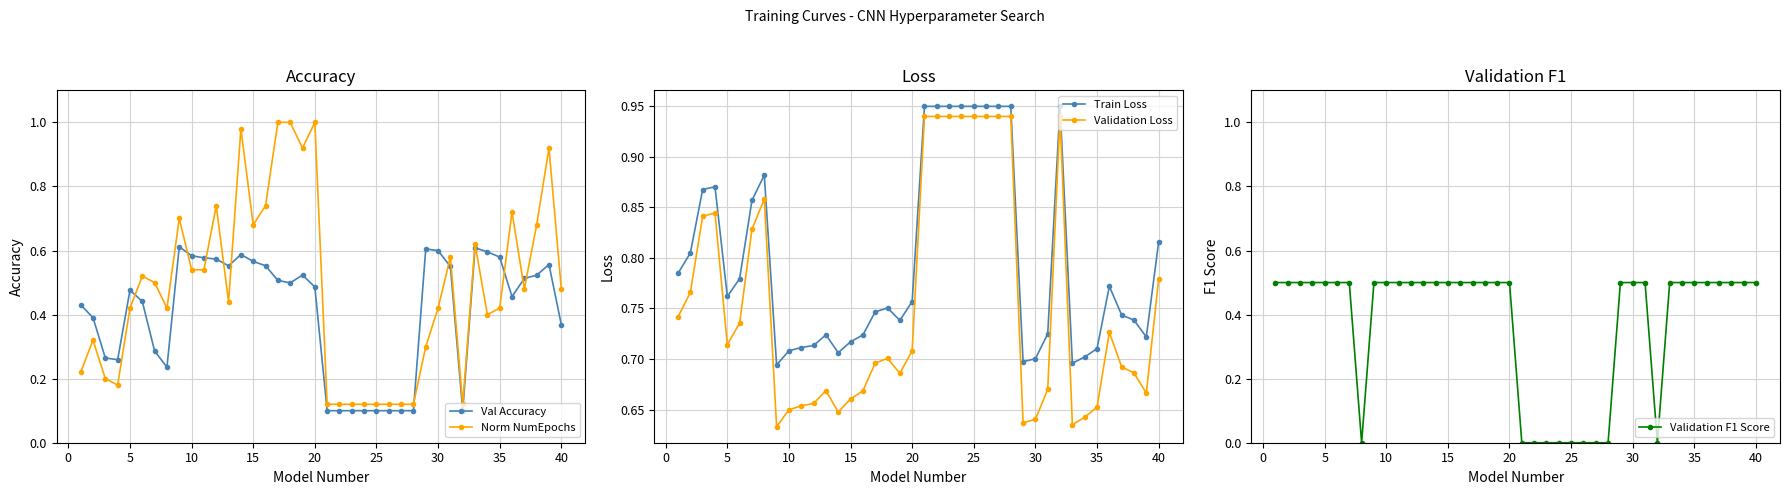

How many lines are shown in the chart?

5